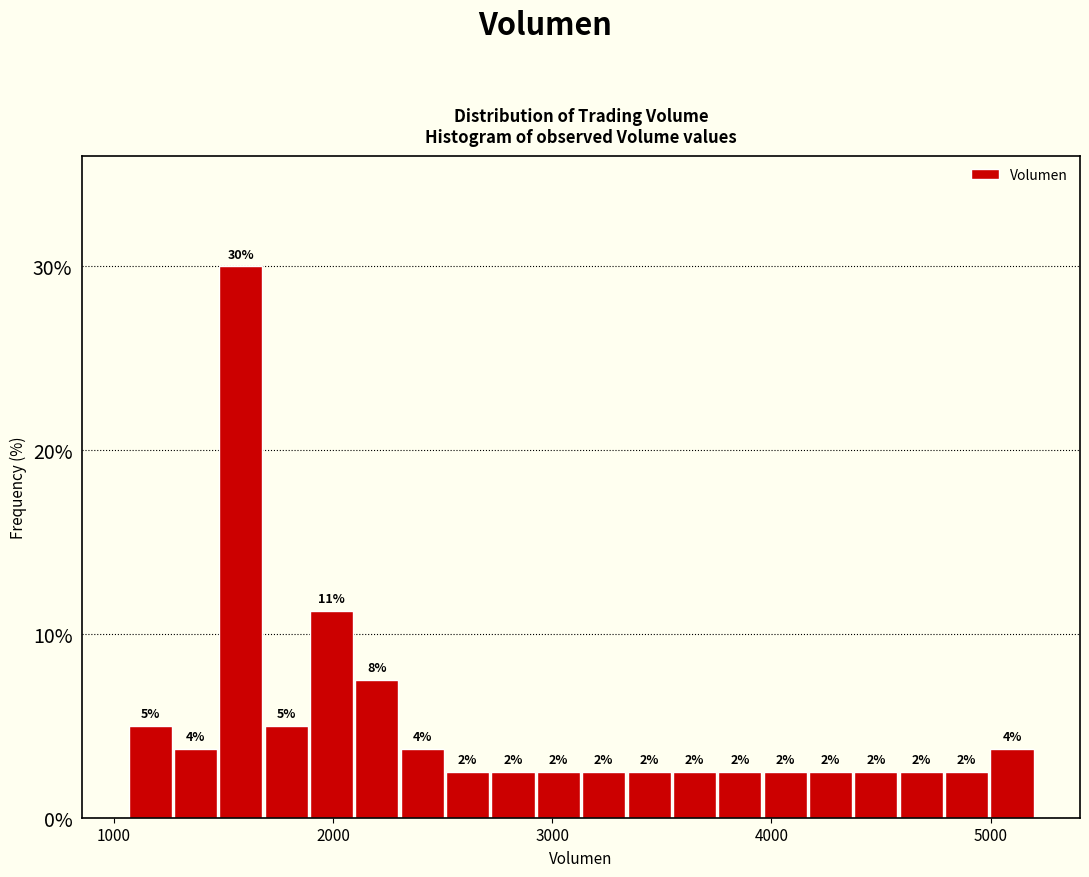

Read against the x-axis, roughly where is the centre of the tallest bar?

1600